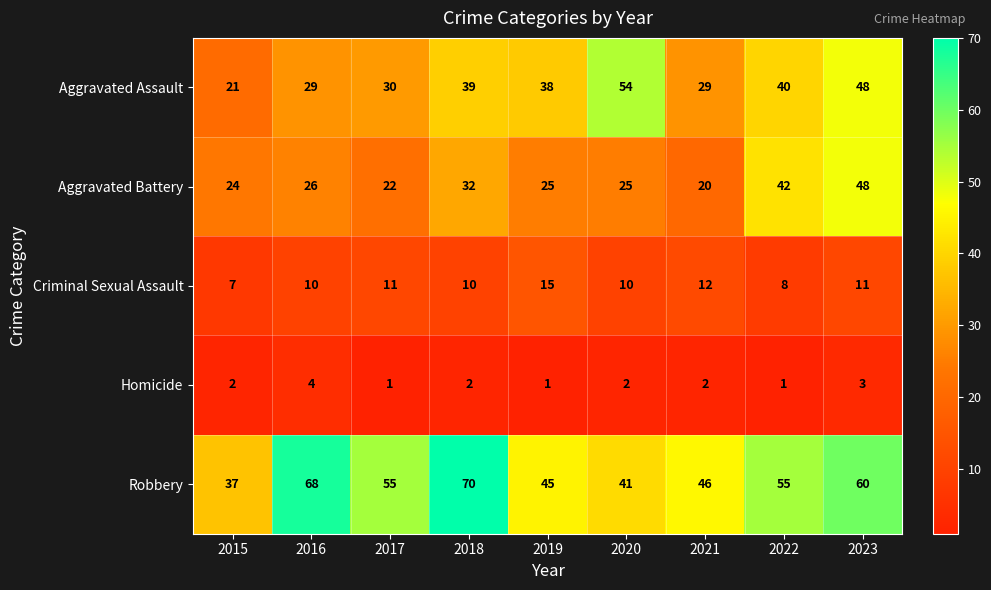

What is the average value of the Aggravated Assault series?

36